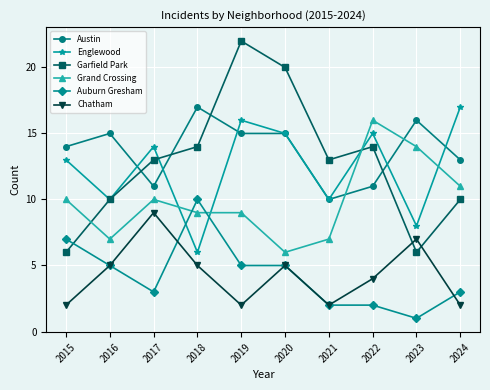

What is the difference between the second highest and second lowest values in the Austin series?

5